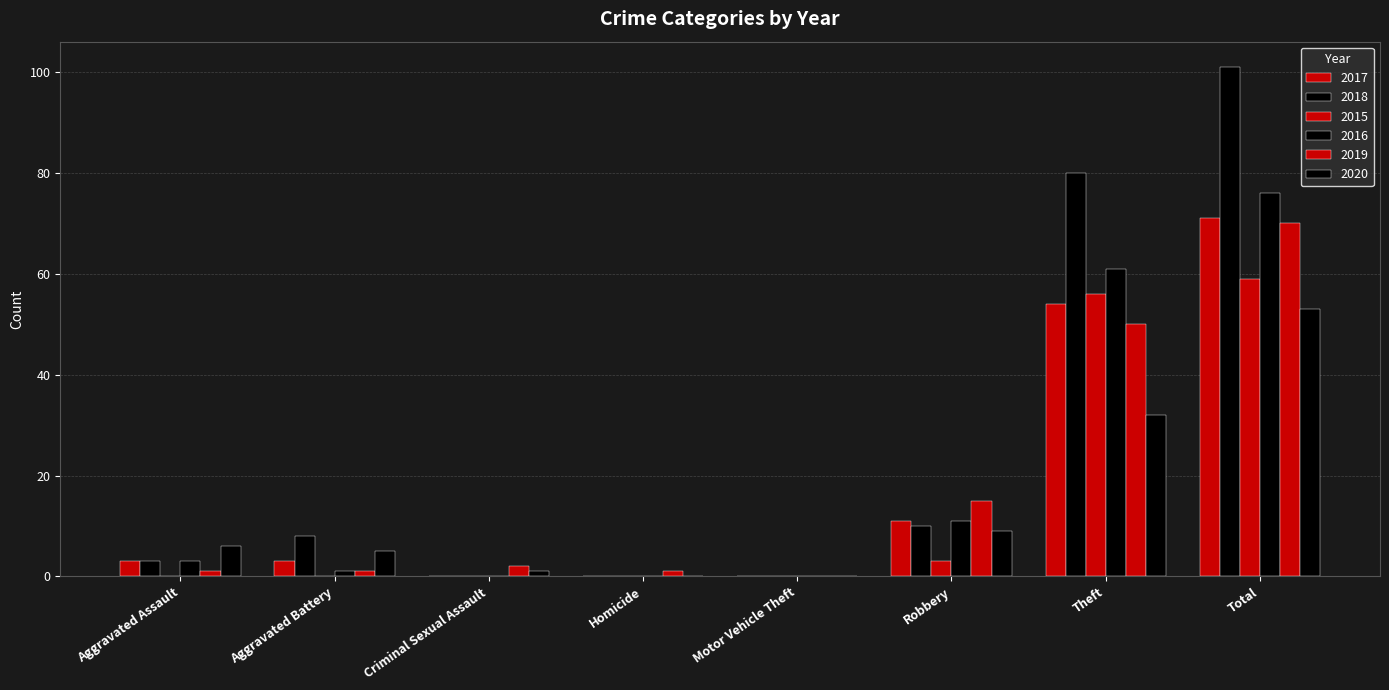

How many categories are shown in the chart?

8